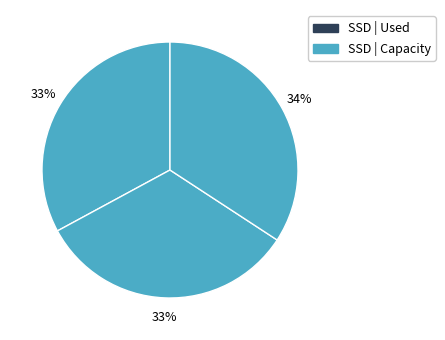

How many segments does this pie chart have?

3